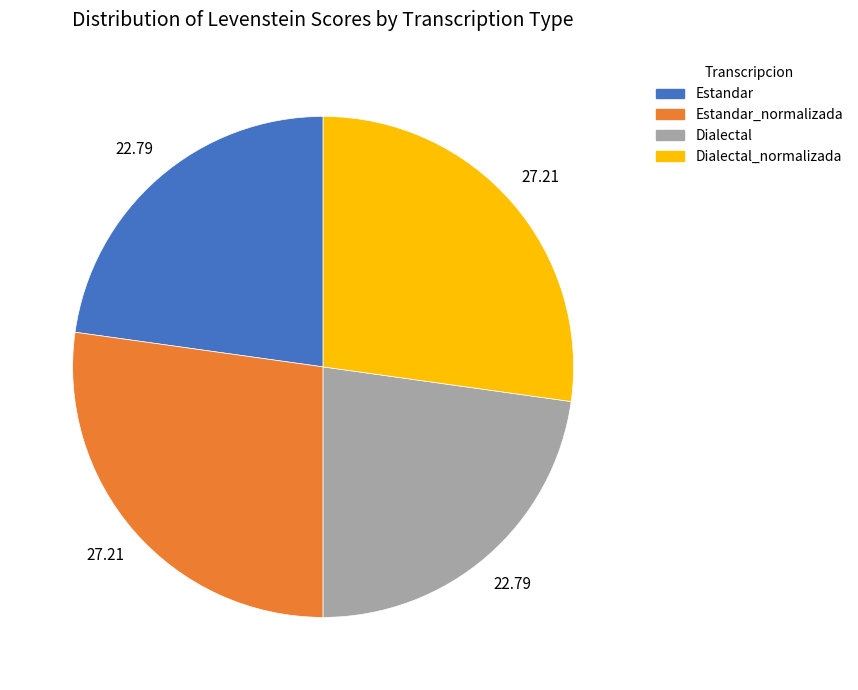

What is the ratio of the value at Estandar to the value at Dialectal?

1.0